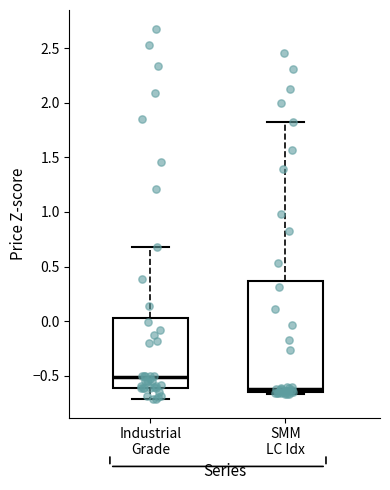

Comparing the boxes themselves (not the whiskers), which one is the tallest?

SMM LC Idx